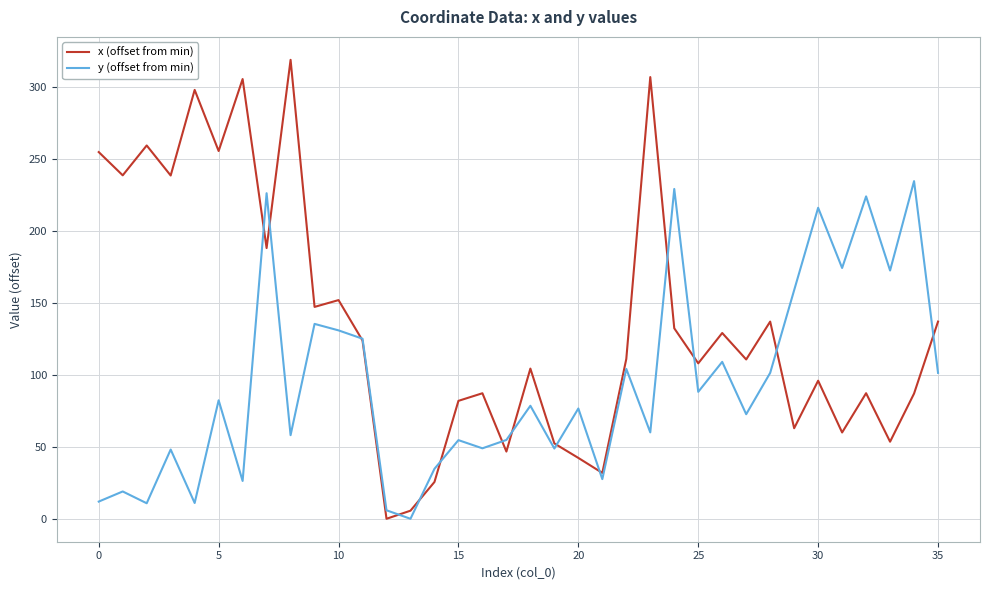

Which series ends up on top after the final intersection of x (offset from min) and y (offset from min)?

x (offset from min)